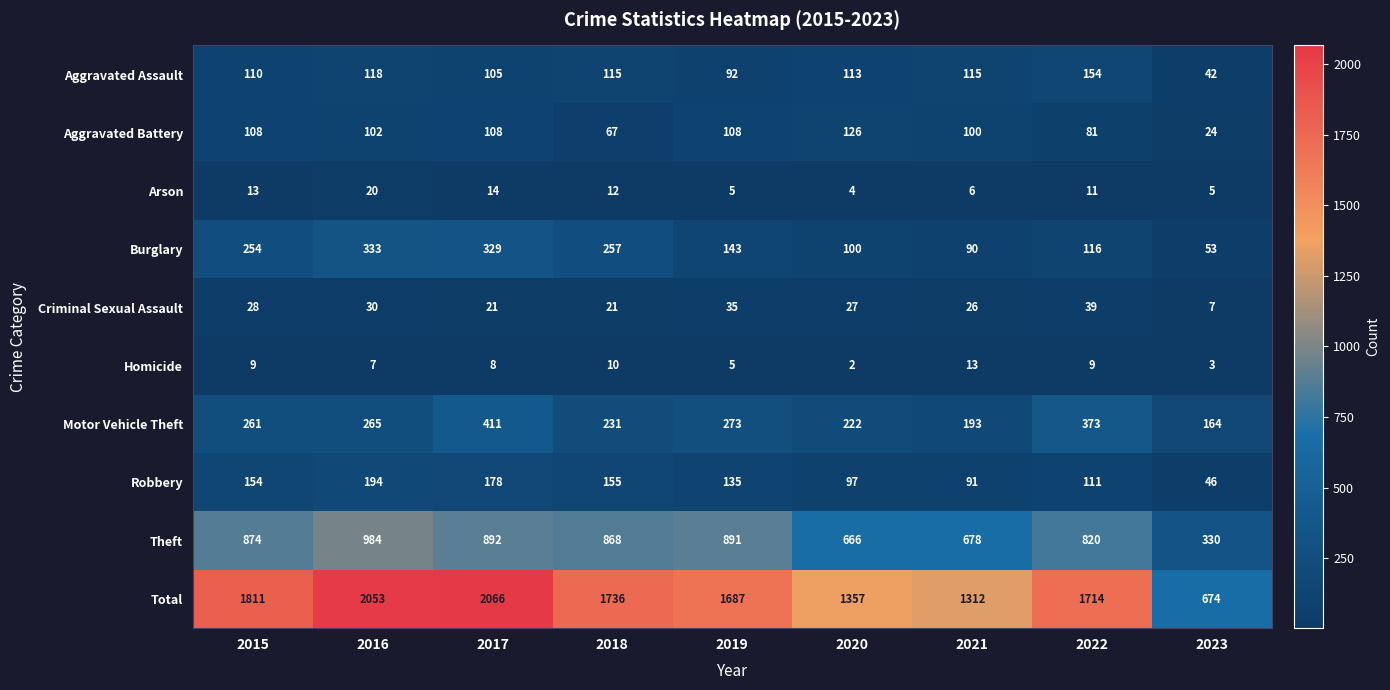

True or false: Motor Vehicle Theft has a value of 488 at 2022.

False